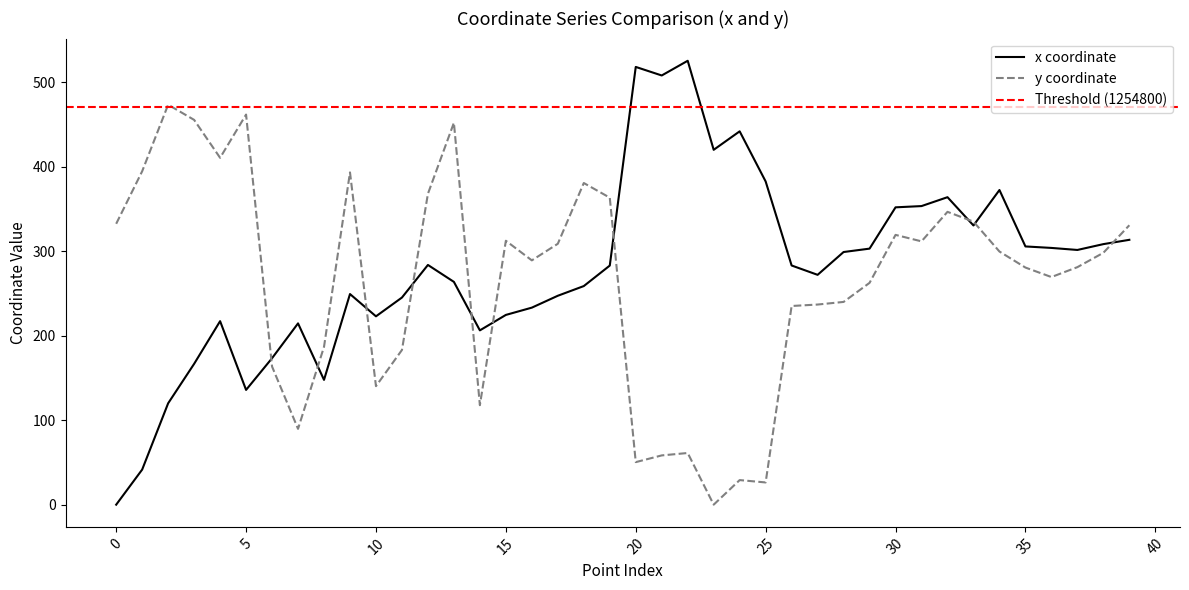

How many values in x are above zero?

39